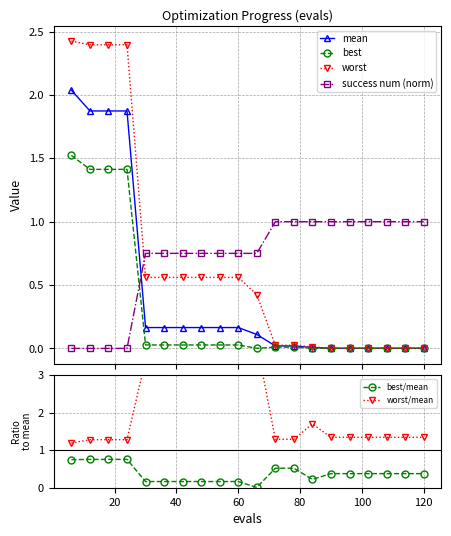

What is the greatest value displayed?

3.8